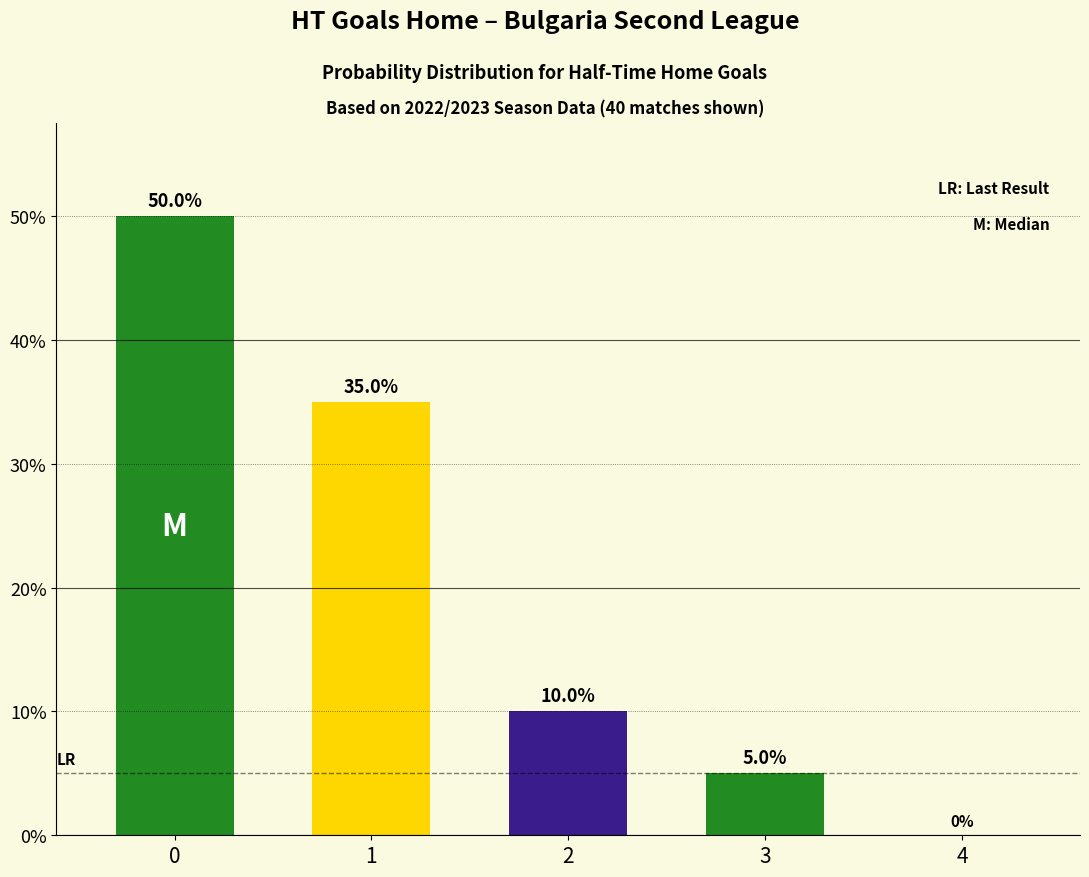

Reading left to right, extract all data points from this chart.

0=50	1=35	2=10	3=5	4=0